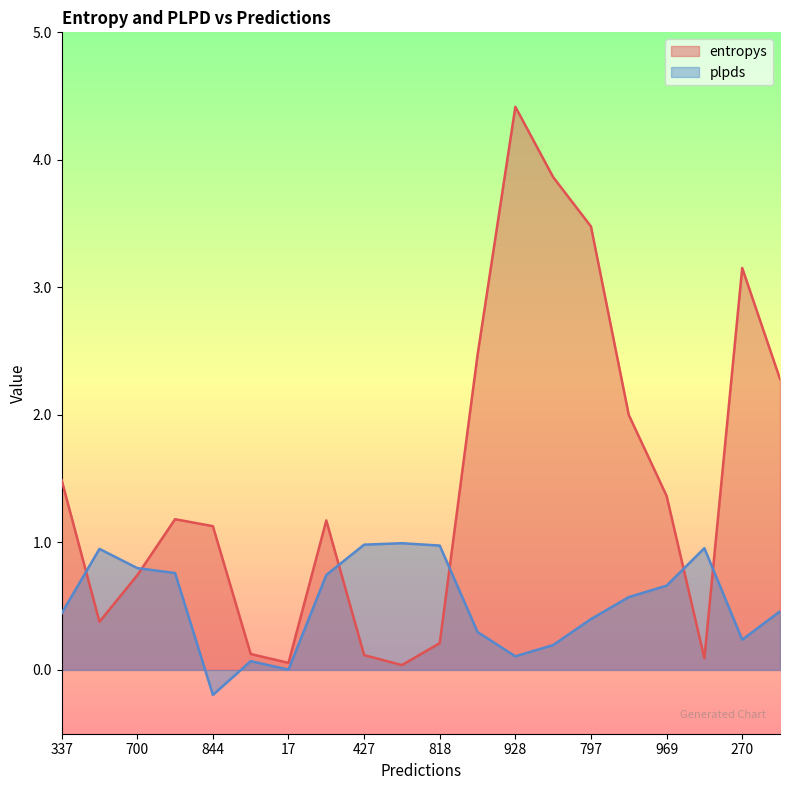

Which series ends up on top after the final intersection of plpds and entropys?

entropys